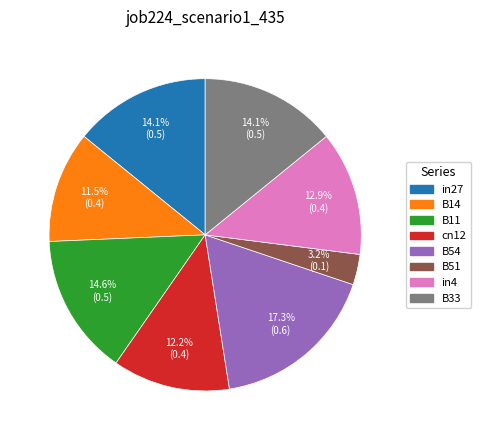

What percentage do cn12 and in27 together represent?

26.3%